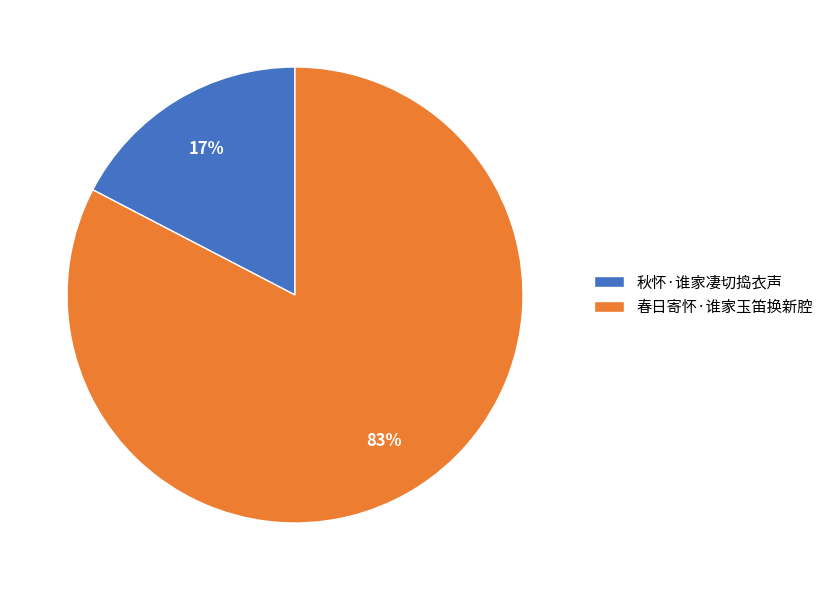

Do 秋怀·谁家凄切捣衣声 and 春日寄怀·谁家玉笛换新腔 together represent more than half of the pie?

Yes